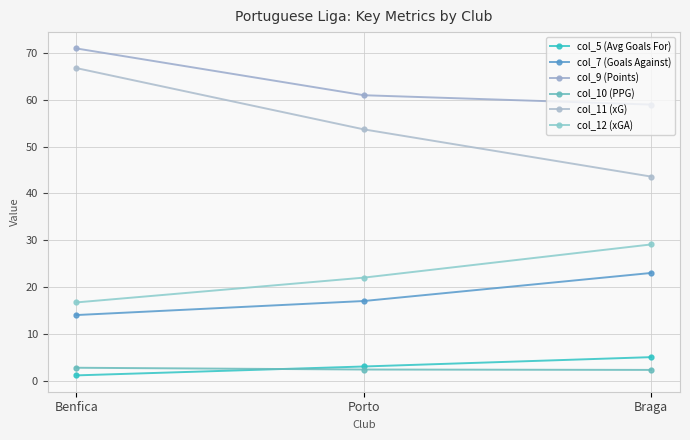

Does the chart have visible grid lines?

Yes